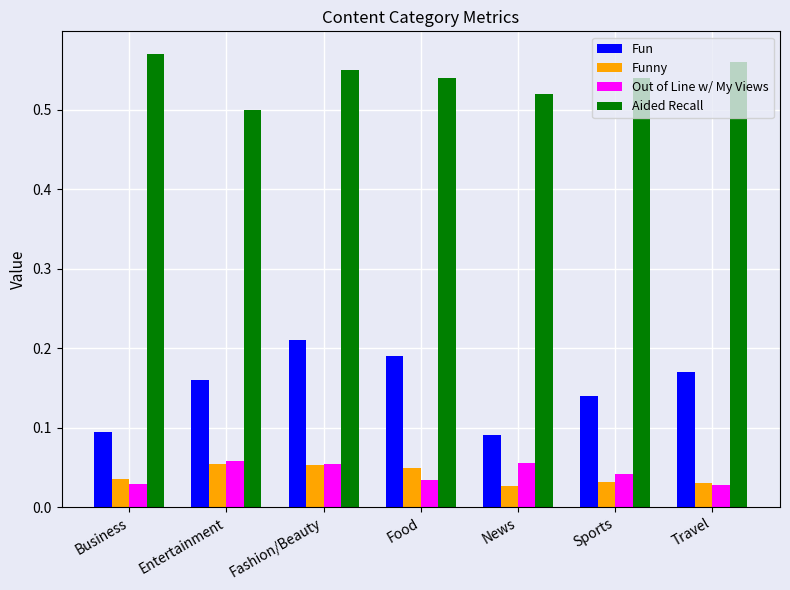

The value of Aided Recall at Food is 0.5. True or false?

True